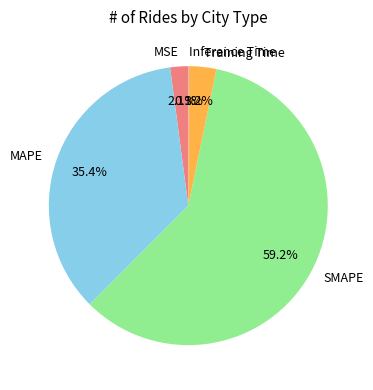

Which category has the biggest portion of the pie?

SMAPE